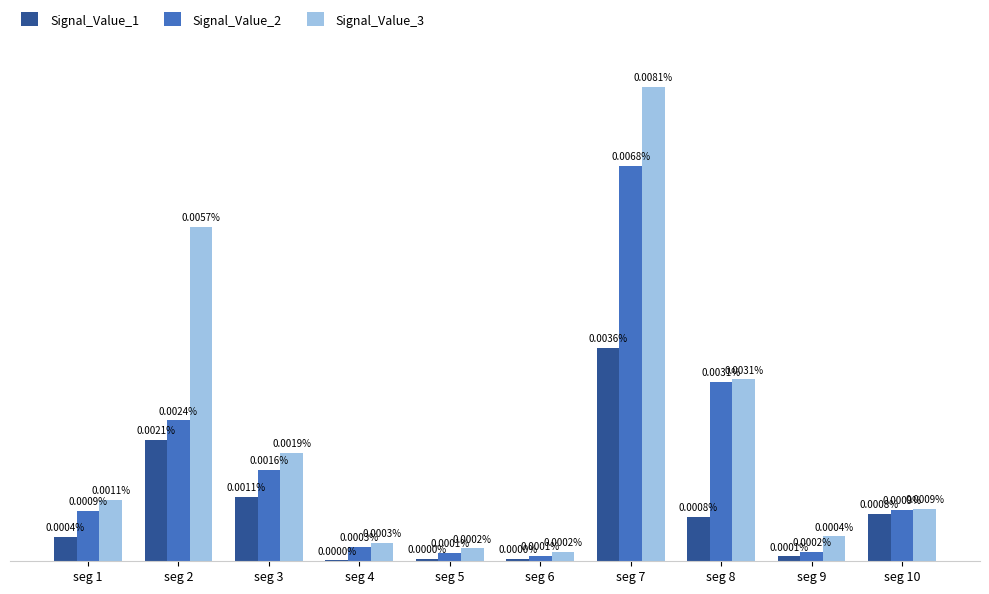

Are the bars grouped side by side (vs. stacked)?

Yes